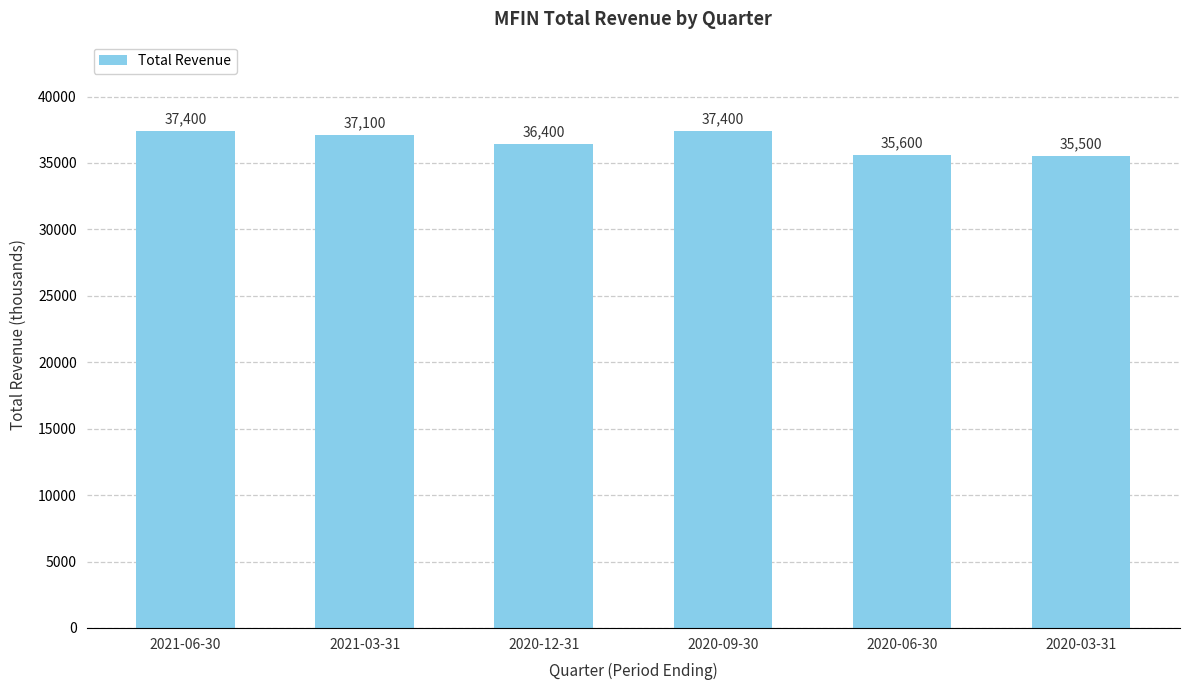

How many series are shown in this chart?

1